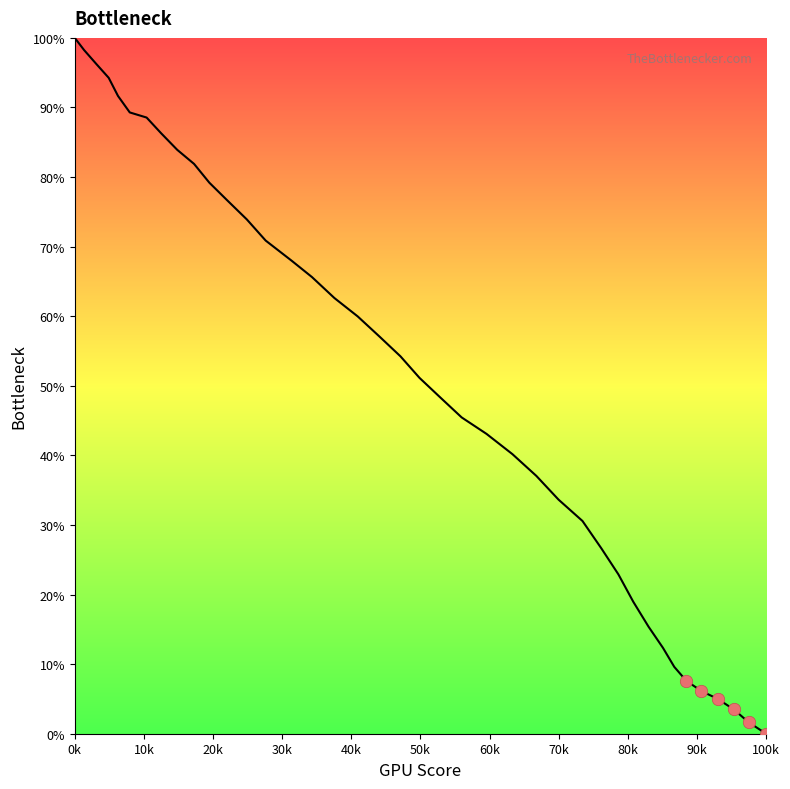

What is the difference between the maximum and minimum values?

100.0